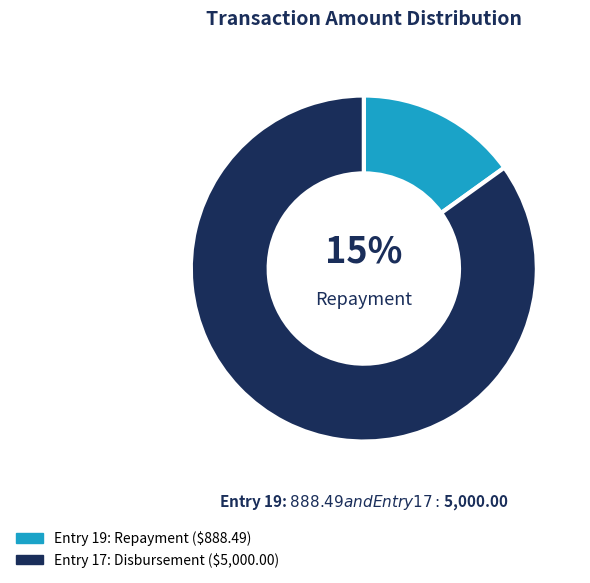

To the nearest percent, what is the average slice percentage?

50%